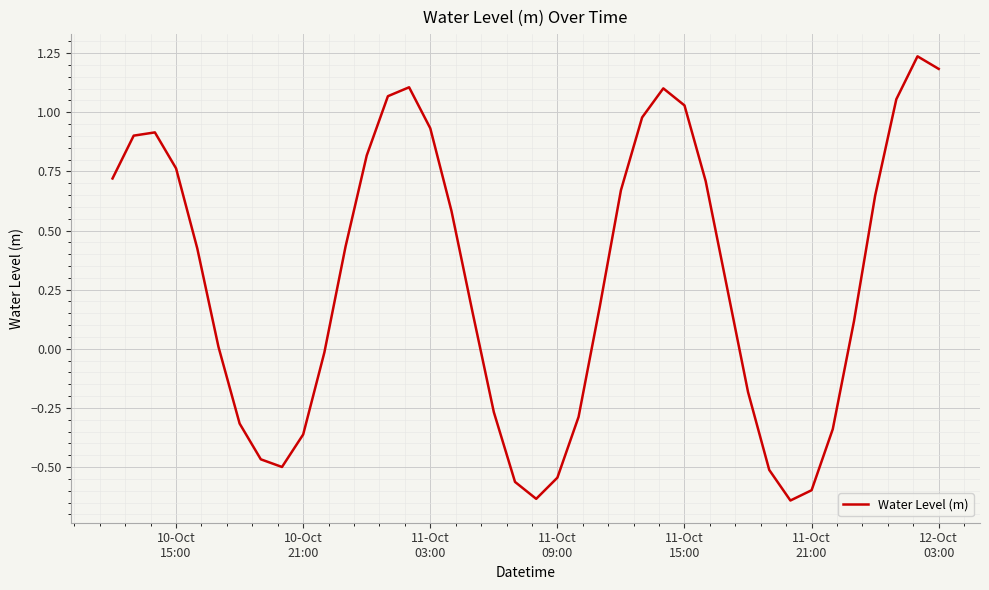

How many values are below zero?

15